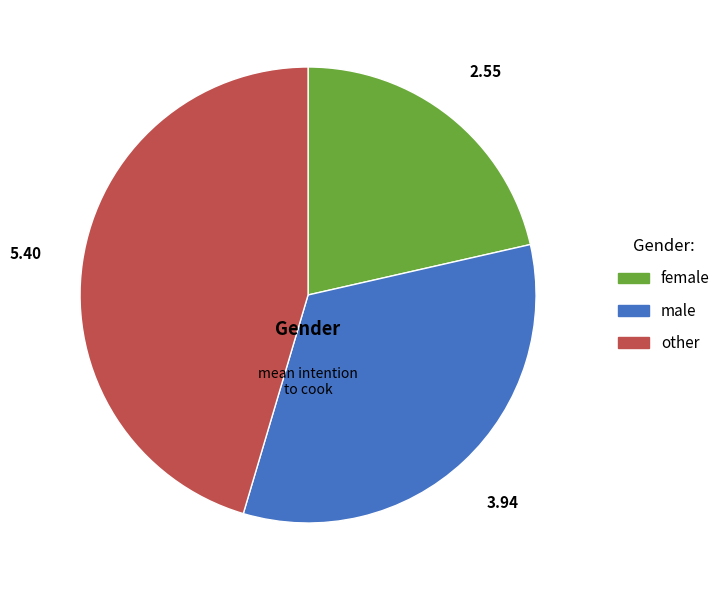

How many slices are in this pie chart?

3